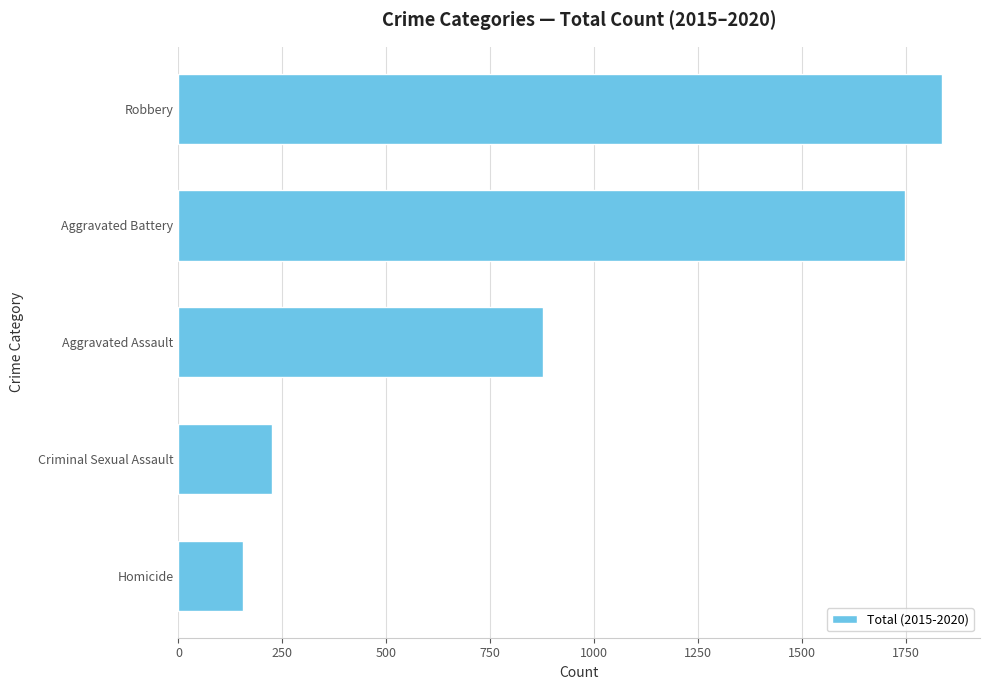

Reading top to bottom, extract all data points from this chart.

Robbery=1836	Aggravated Battery=1747	Aggravated Assault=878	Criminal Sexual Assault=226	Homicide=156